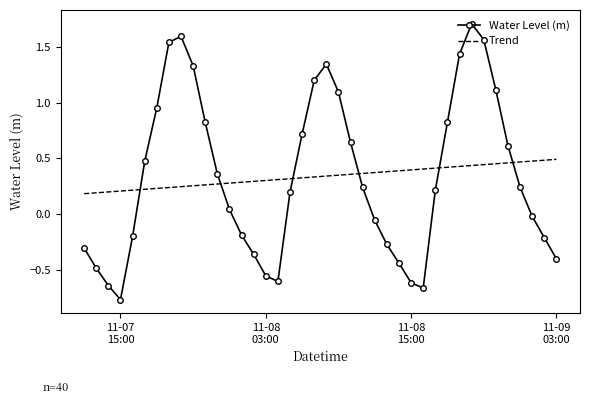

What are all the series names shown in the legend?

Water Level (m), Trend